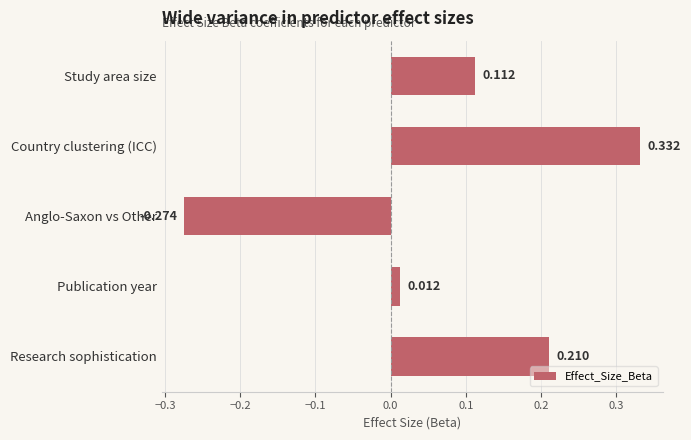

How many data points does each series have?

5